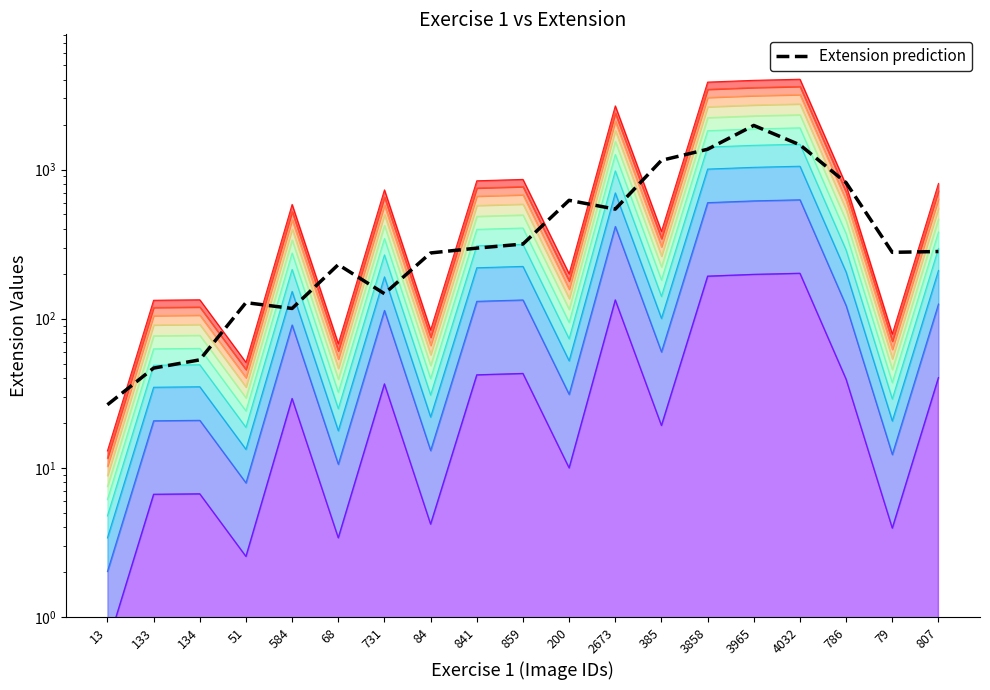

What is the change in value from 133 to 68?

+183.8